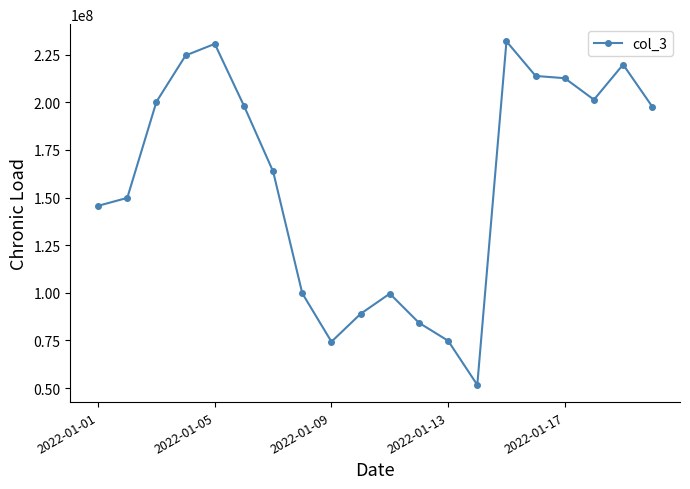

What is the value of the 7th point from the left?

163677872